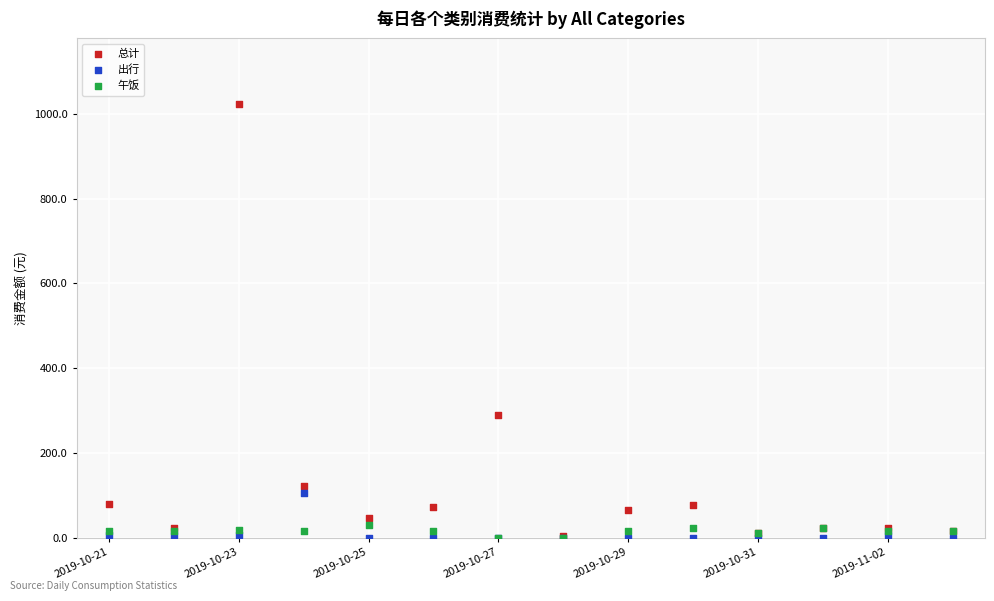

What are all the series names shown in the legend?

总计, 出行, 午饭